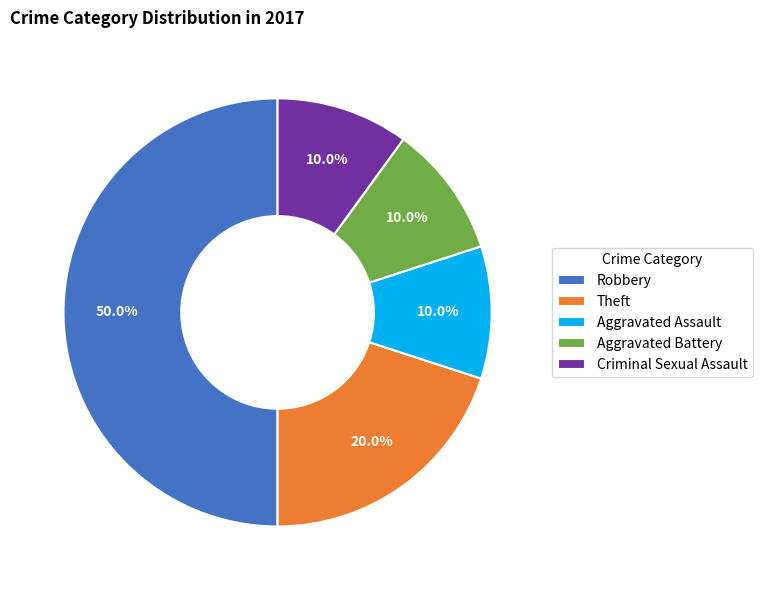

The Aggravated Assault slice represents 25% of the pie. True or false?

False